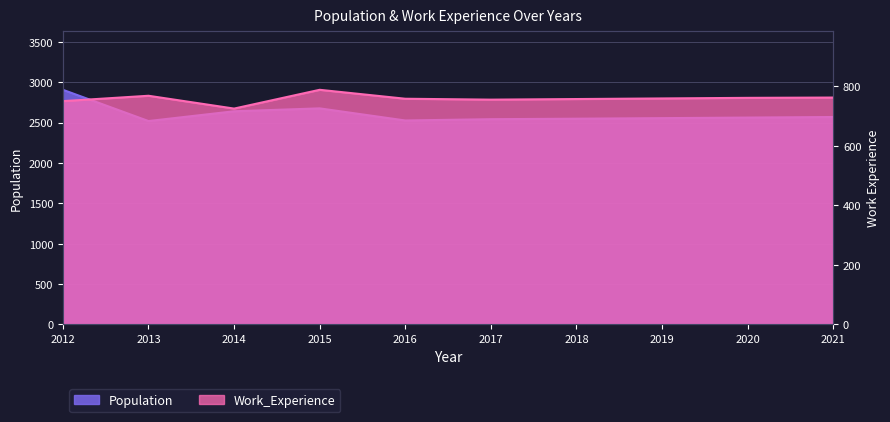

How many lines are shown in the chart?

2